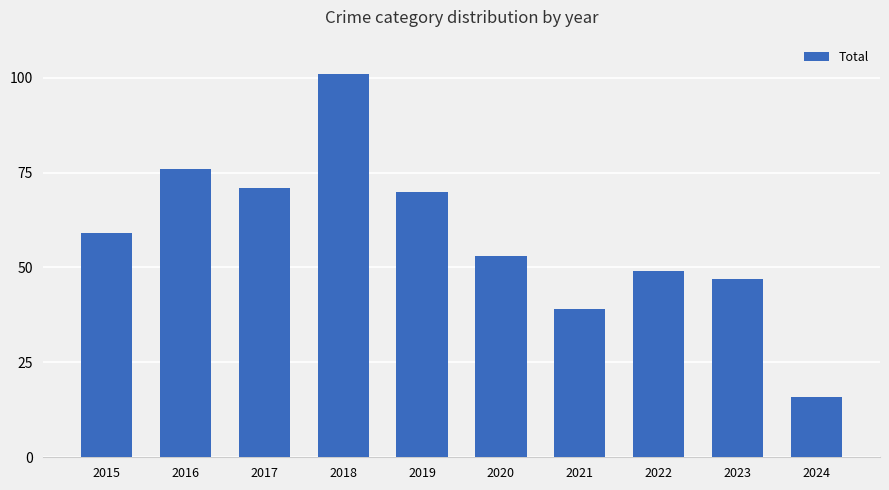

List the labels in order of value, smallest first.

2024, 2021, 2023, 2022, 2020, 2015, 2019, 2017, 2016, 2018